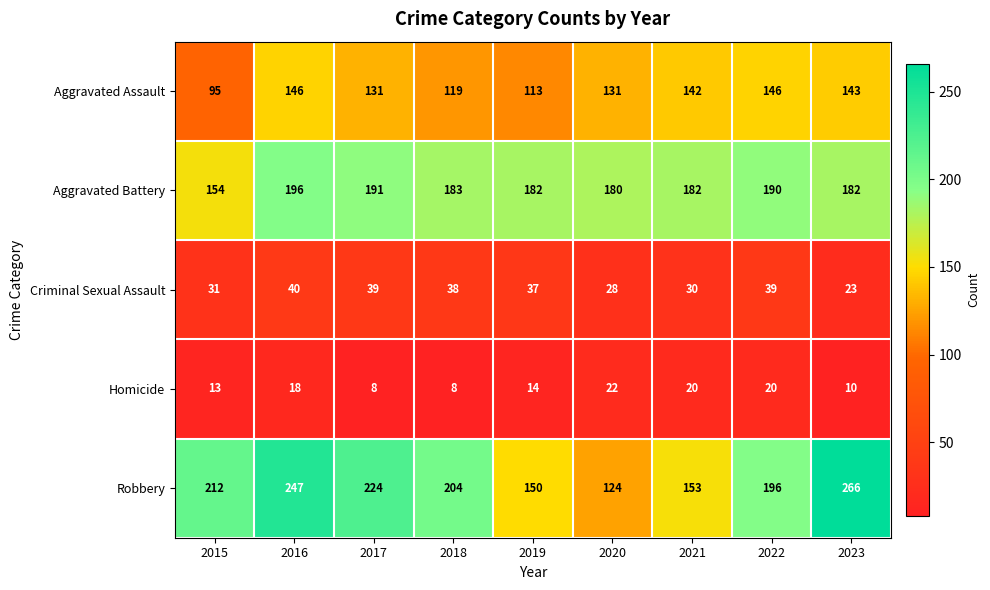

What is the difference between the maximum and minimum values in the Criminal Sexual Assault series?

17